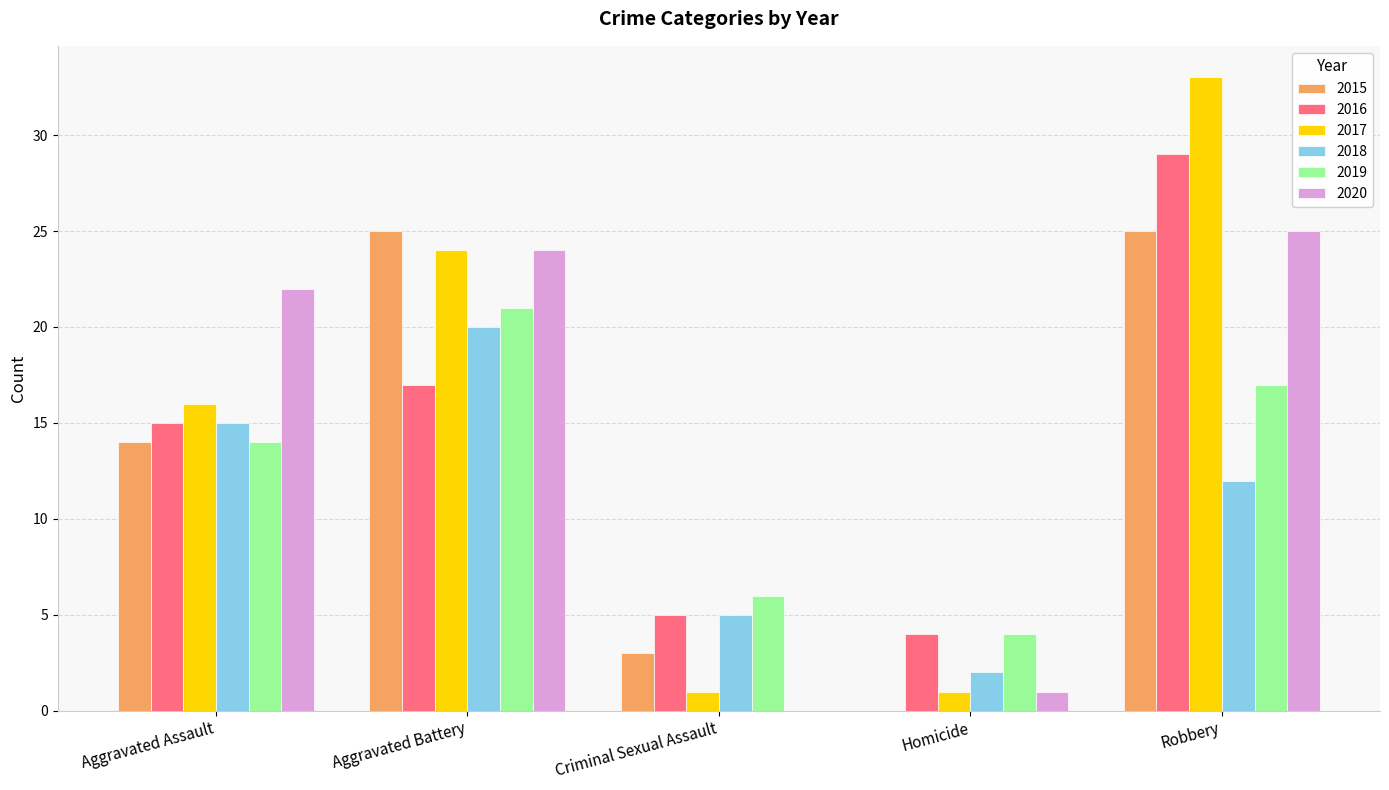

How many values in 2020 are above zero?

4